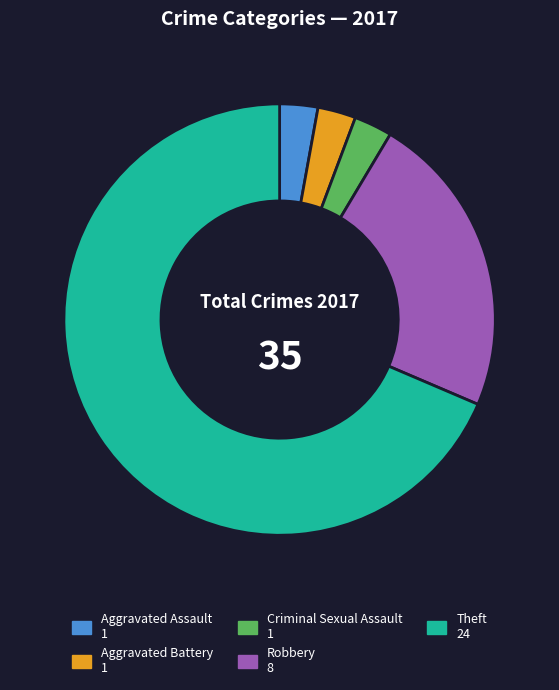

Does any single category account for the majority?

Yes